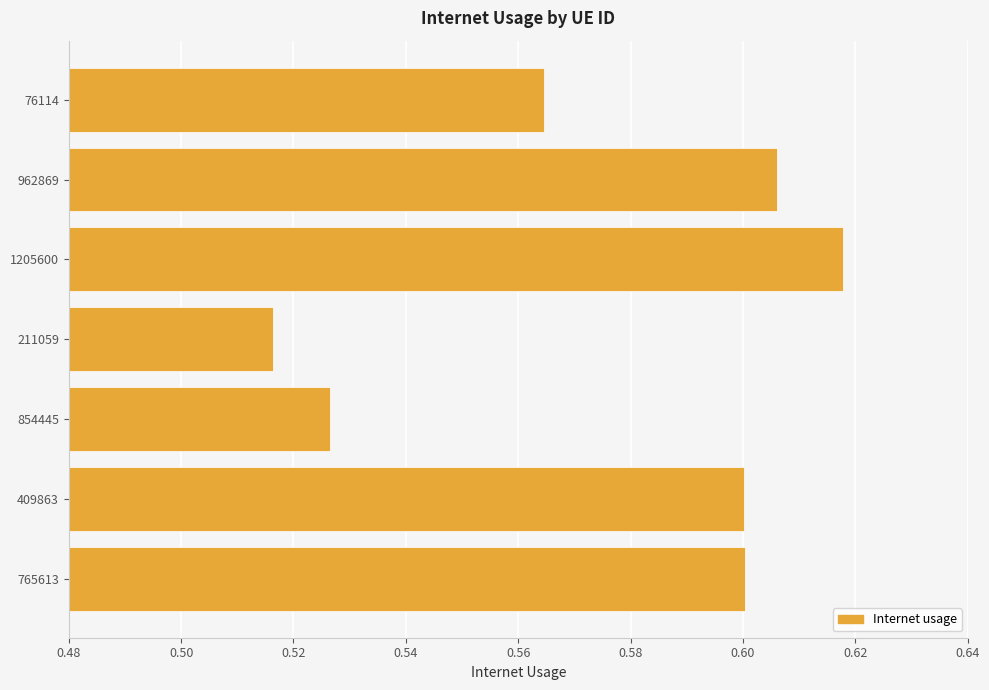

What is the sum of the values at 962869 and 76114?

1.2